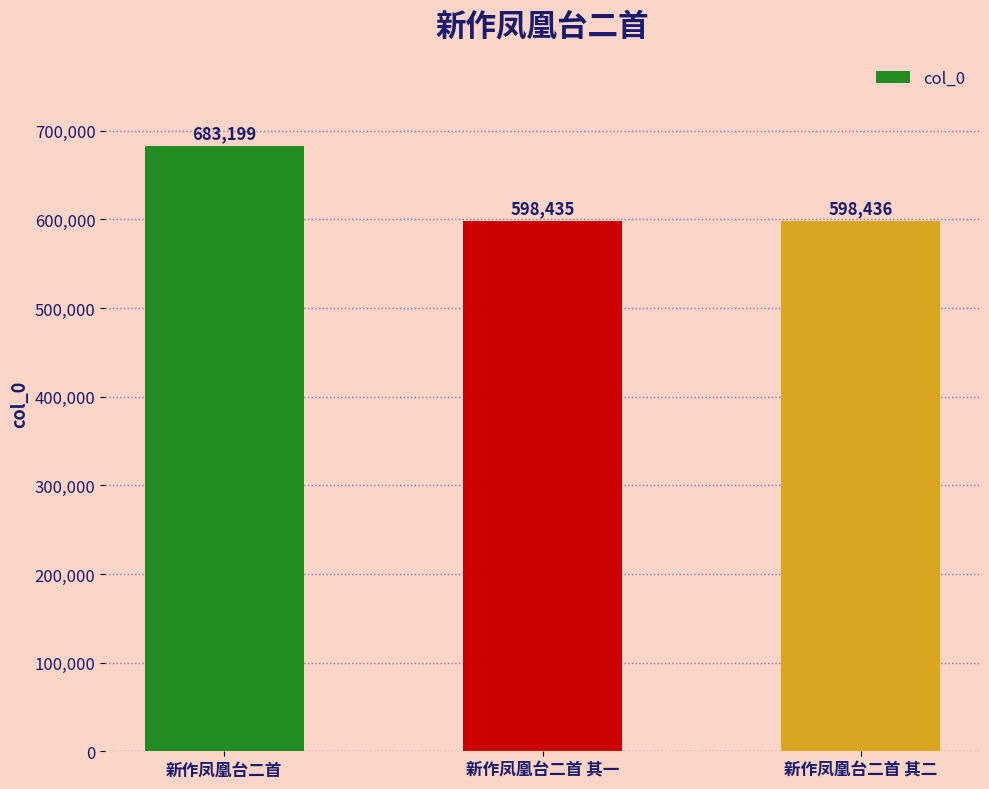

What is the change in value from 新作凤凰台二首 to 新作凤凰台二首 其二?

-84763